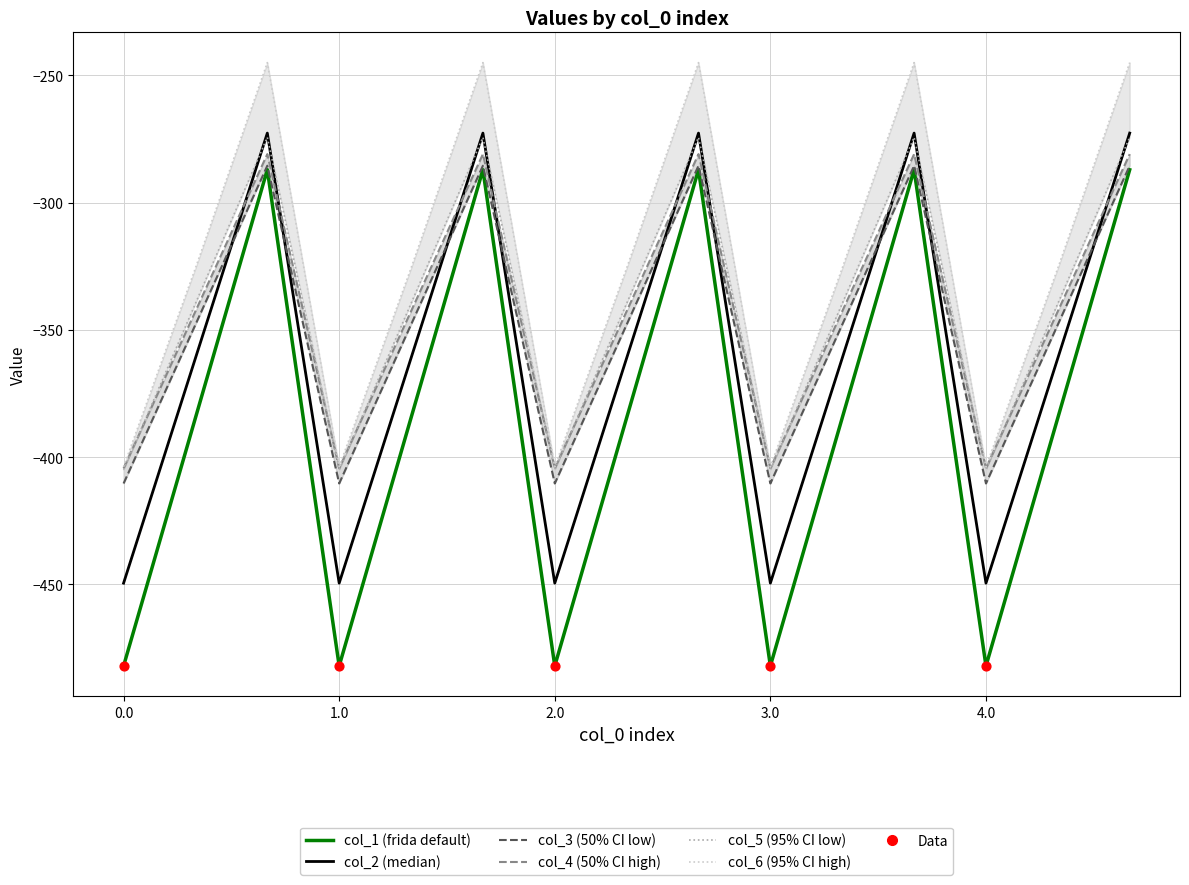

Is the value of col_5 at 1.0 greater than the value of col_2 at 1.0?

Yes